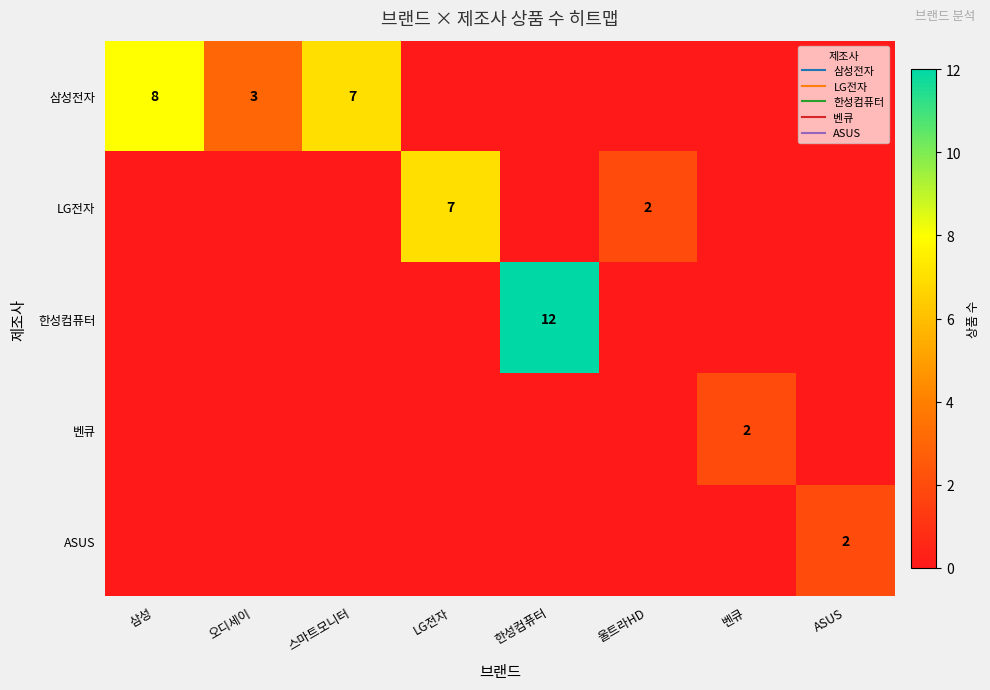

The value of ASUS at ASUS is 2. True or false?

True